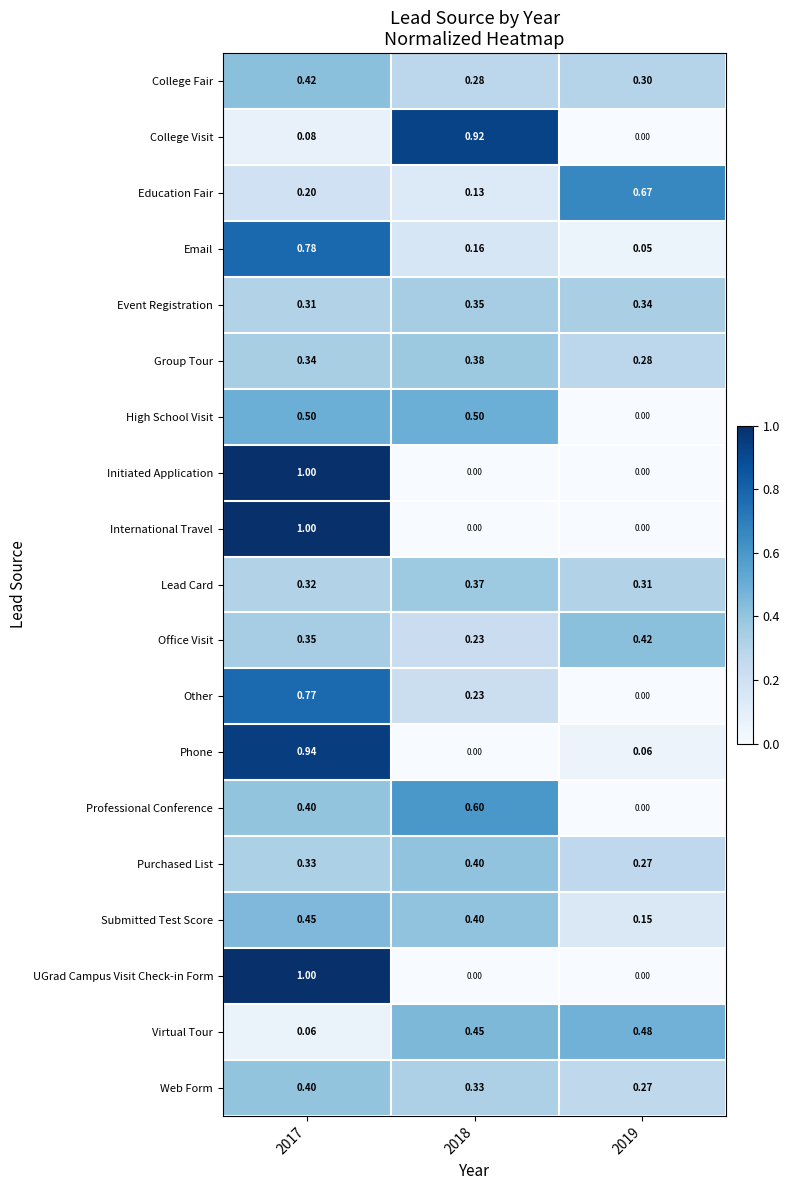

Is the value of Other at 2017 greater than the value of College Visit at 2018?

No